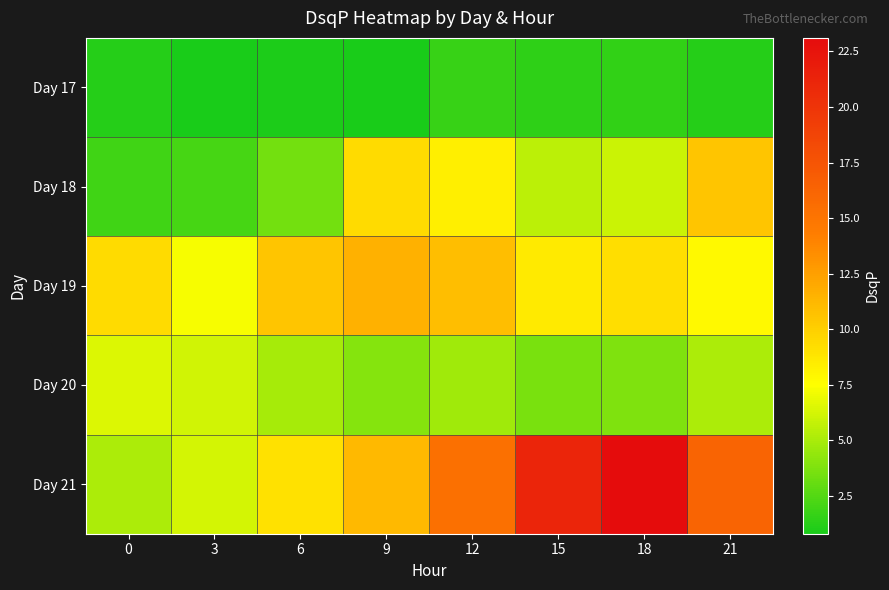

Between 0 and 6, which series saw the biggest shift?

Day 21